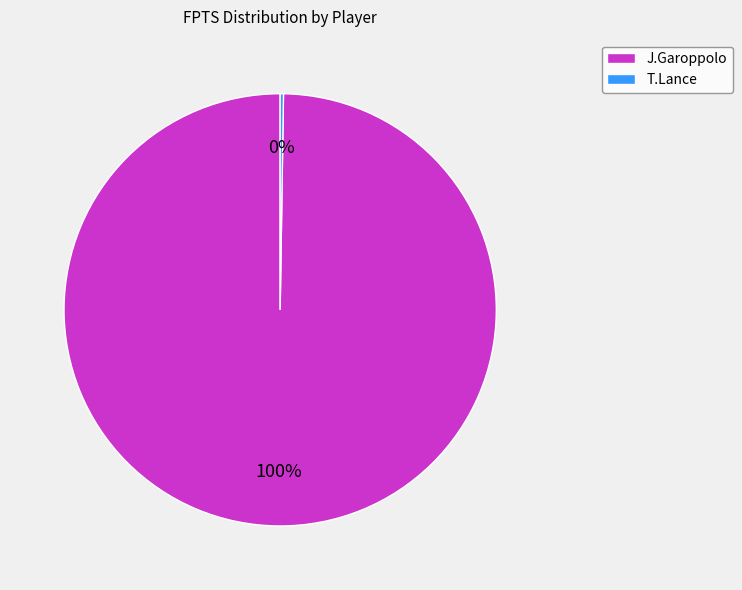

Is there a majority slice in this chart?

Yes